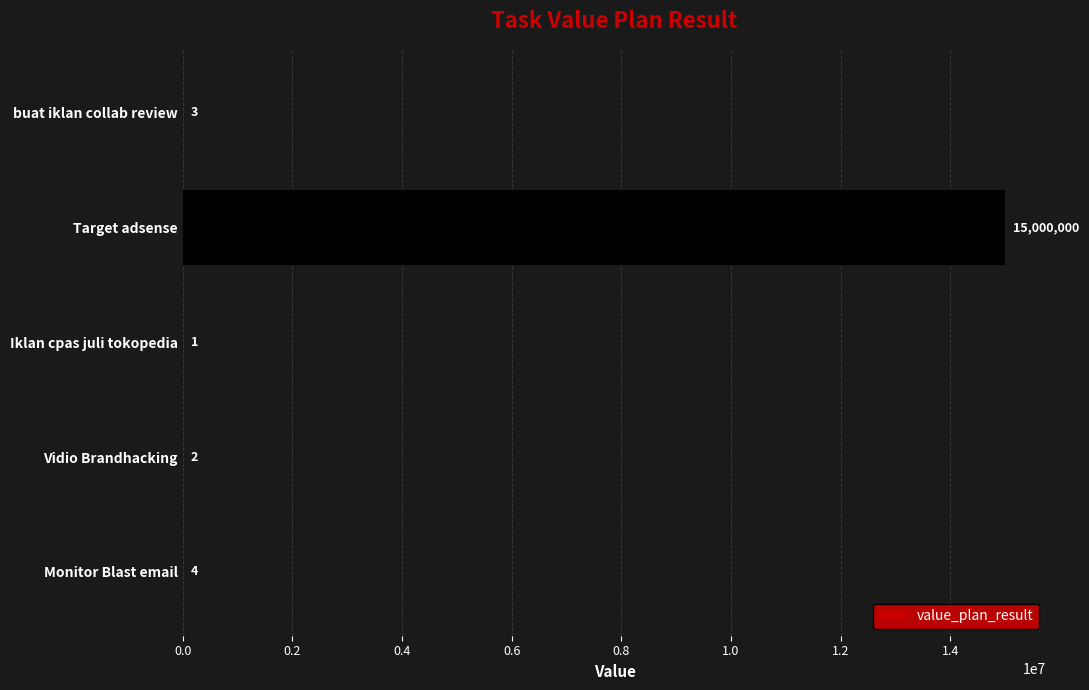

The value at Vidio Brandhacking is 2. True or false?

True